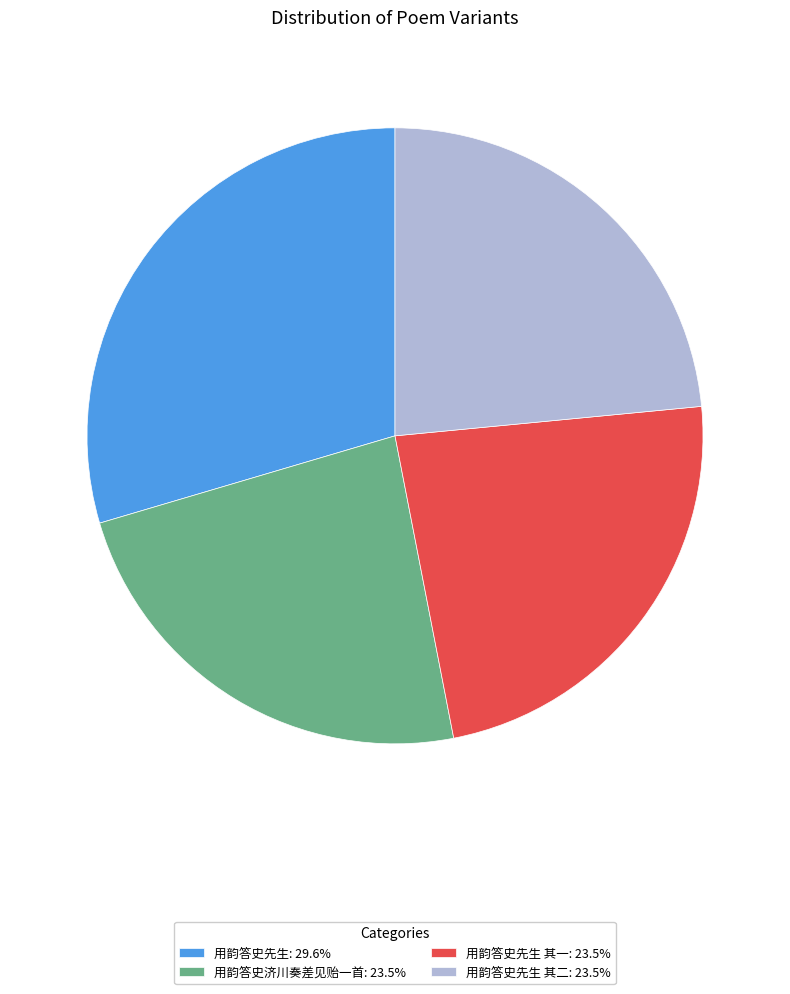

Do 用韵答史先生 其二: 23.5% and 用韵答史济川奏差见贻一首: 23.5% together represent more than half of the pie?

No